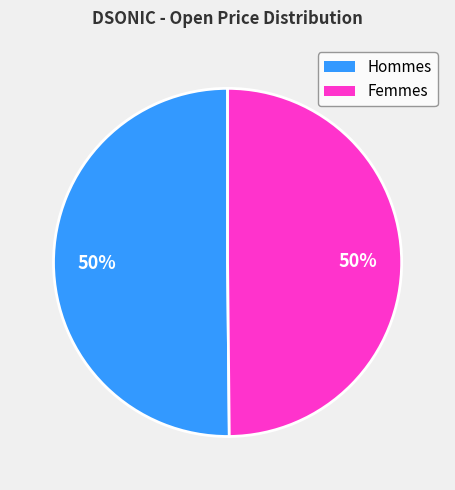

To the nearest percent, what is the average slice percentage?

50%